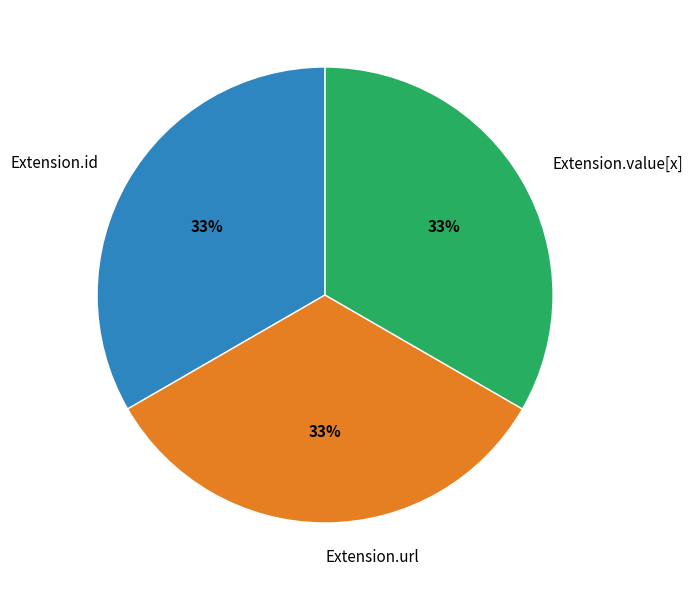

What is the ratio of the value at Extension.url to the value at Extension.id?

1.0